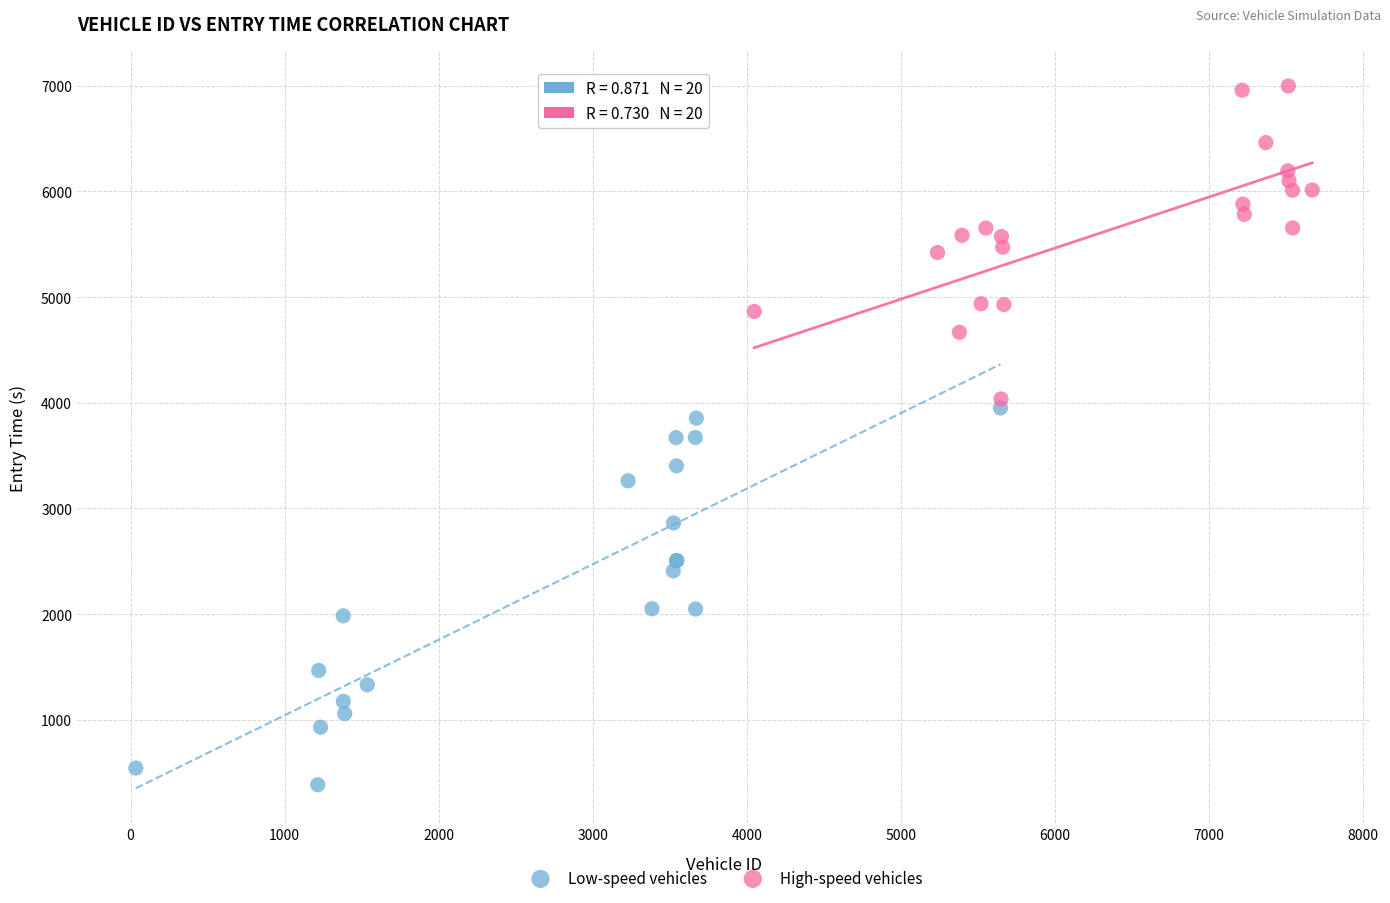

Which series contains the highest Y value?

High-speed vehicles